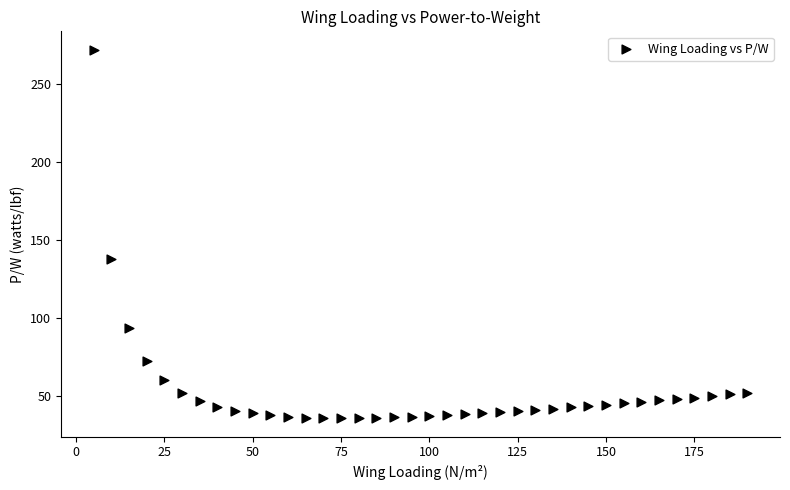

What Y value in the scatter plot is closest to 153?

137.6